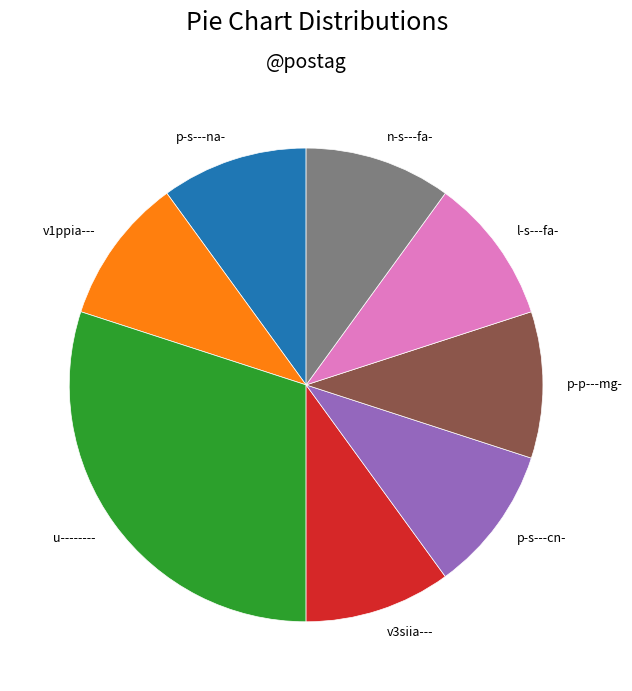

How many segments does this pie chart have?

8